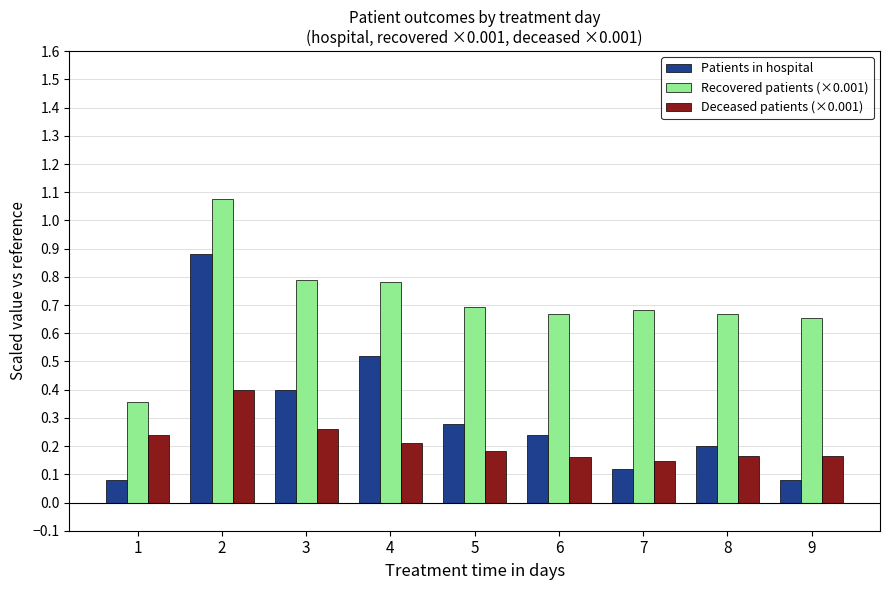

Rank the series by their maximum value, from lowest to highest.

Deceased patients (×0.001), Patients in hospital, Recovered patients (×0.001)